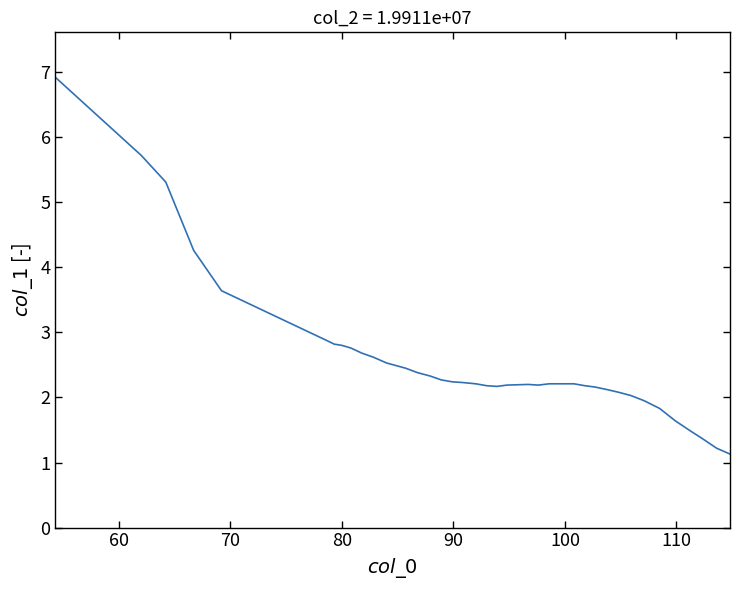

What is the minimum value shown in the chart?

1.1